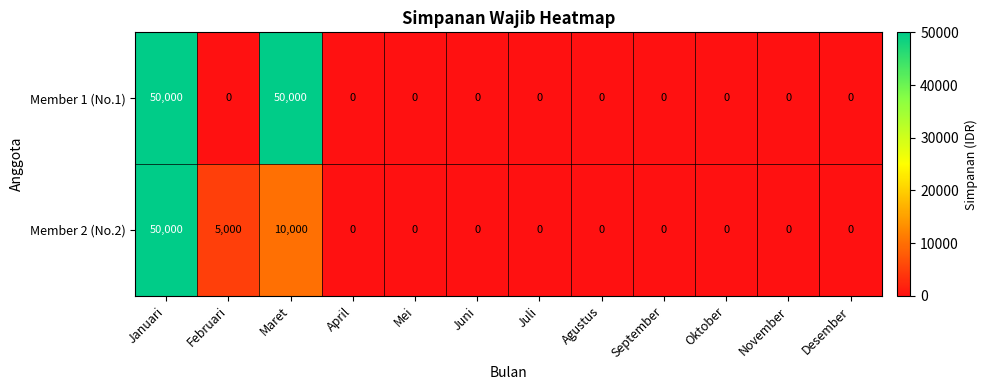

What is the difference between the second highest and minimum values in the Member 1 (No.1) series?

50000